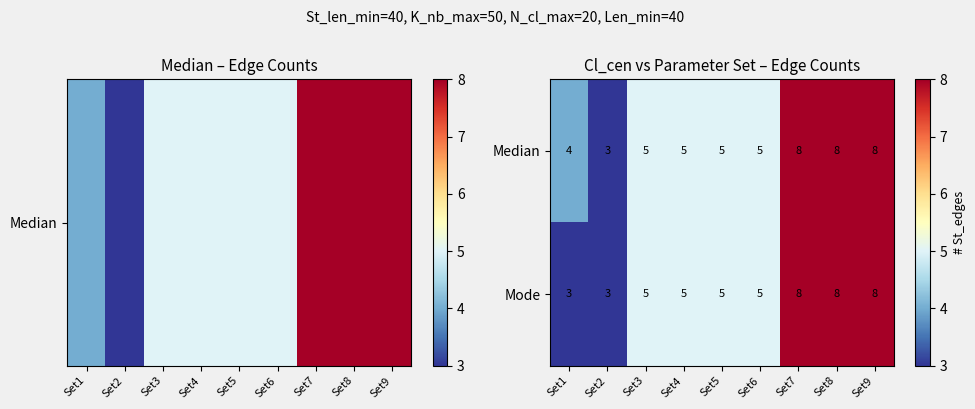

What is the minimum value for Median?

3